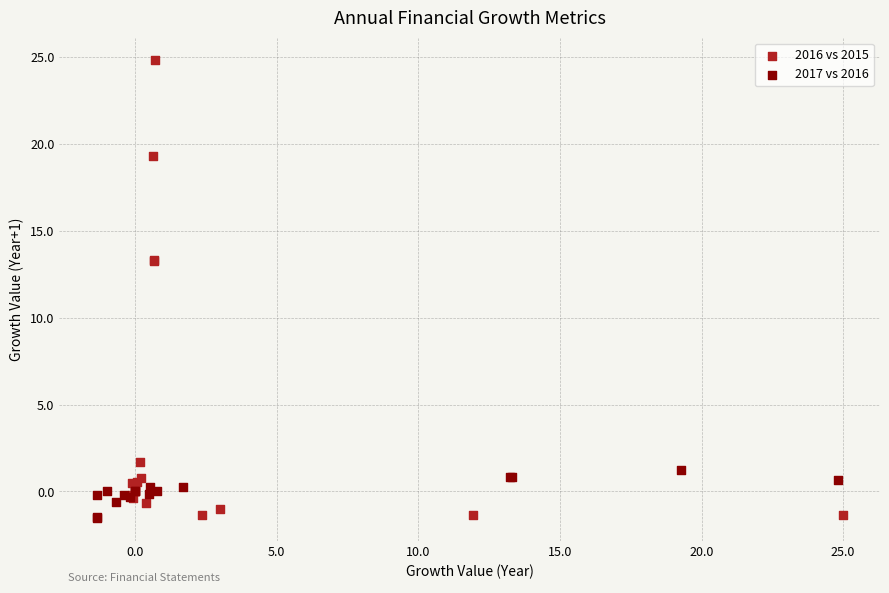

Which series reaches the maximum Y coordinate?

2016 vs 2015